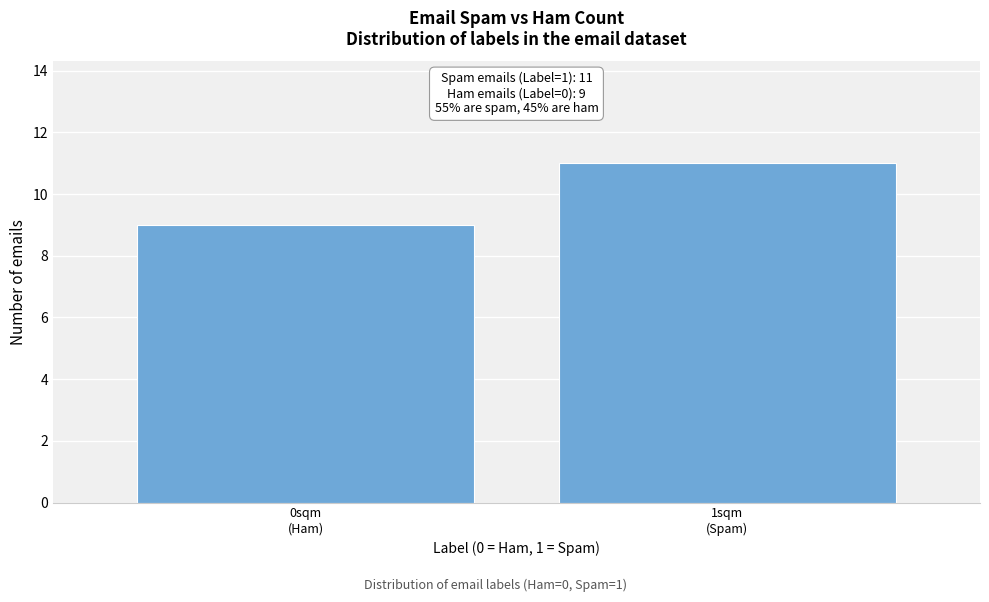

Reading left to right, transcribe all the data shown in this chart.

9	11